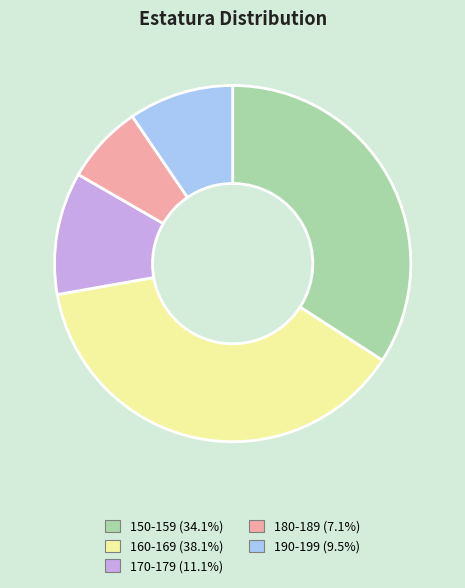

Rank the categories by value from lowest to highest.

180-189, 190-199, 170-179, 150-159, 160-169